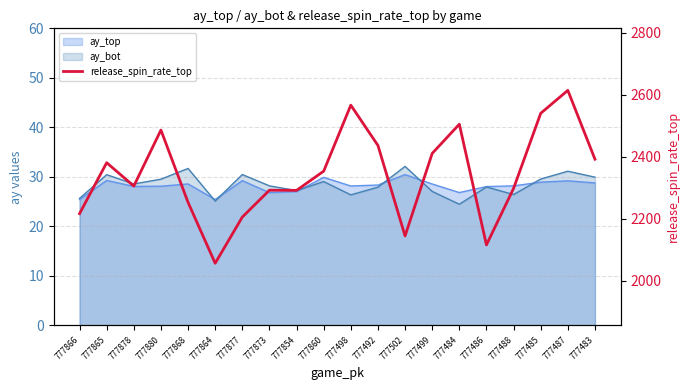

The chart shows a value of 2216.7 at 777866. True or false?

True